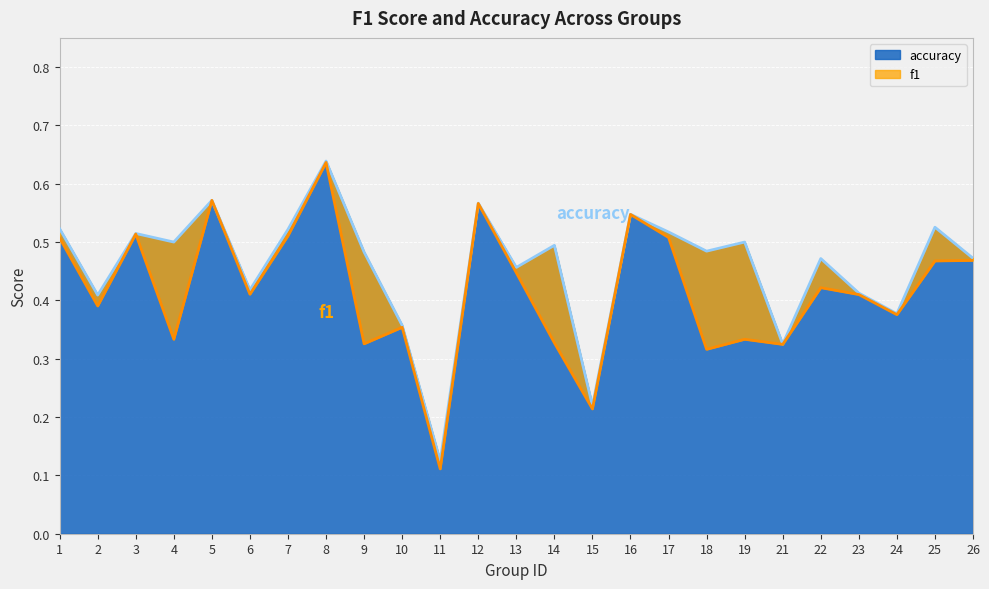

True or false: accuracy and f1 cross at least once.

False